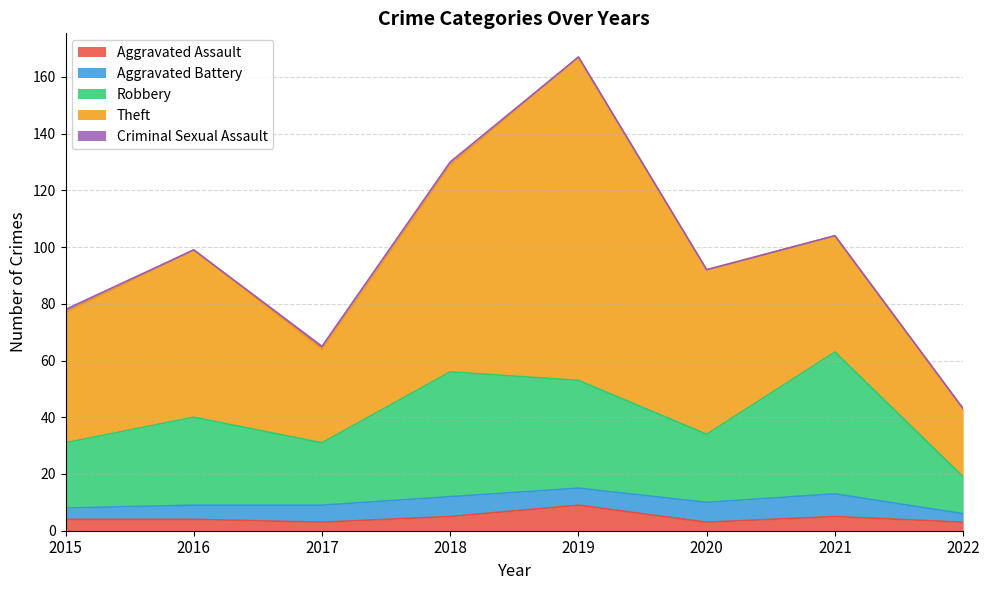

What is the sum of all Aggravated Assault values?

36